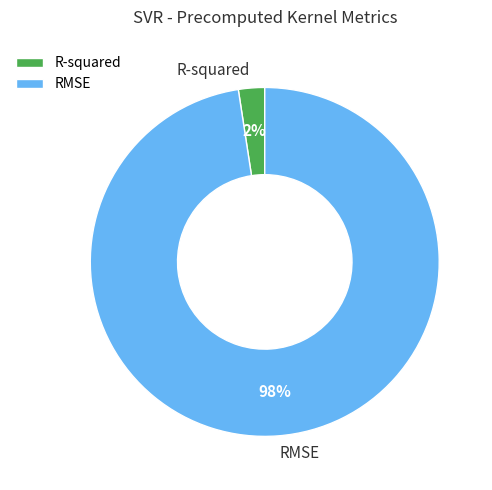

True or false: R-squared accounts for 9% of the total.

False